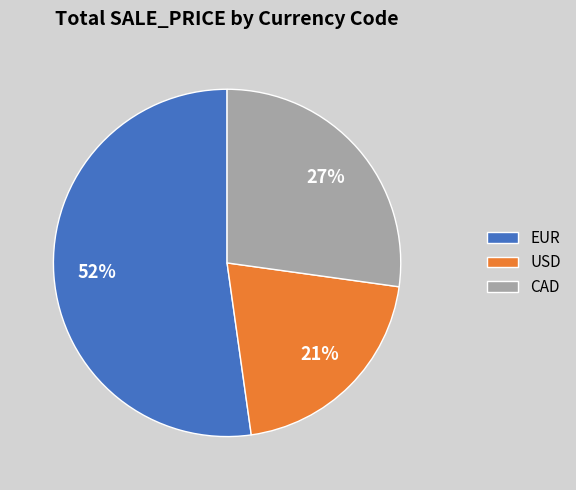

Which has a higher value, CAD or USD?

CAD